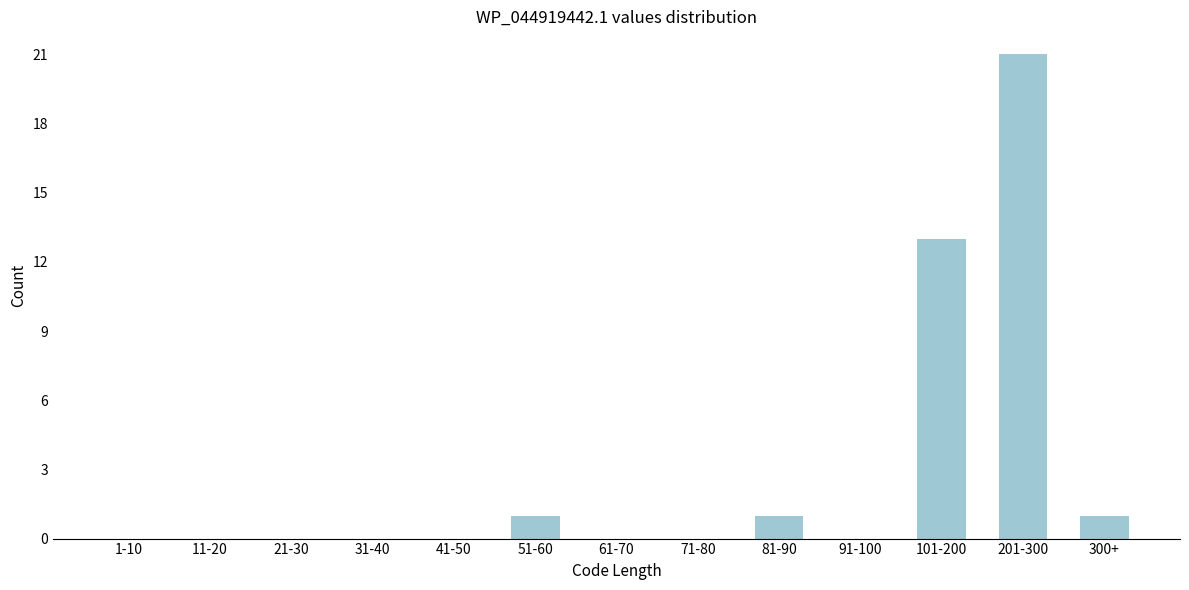

Reading left to right, what are all the values shown in this chart?

1-10=0	11-20=0	21-30=0	31-40=0	41-50=0	51-60=1	61-70=0	71-80=0	81-90=1	91-100=0	101-200=13	201-300=21	300+=1